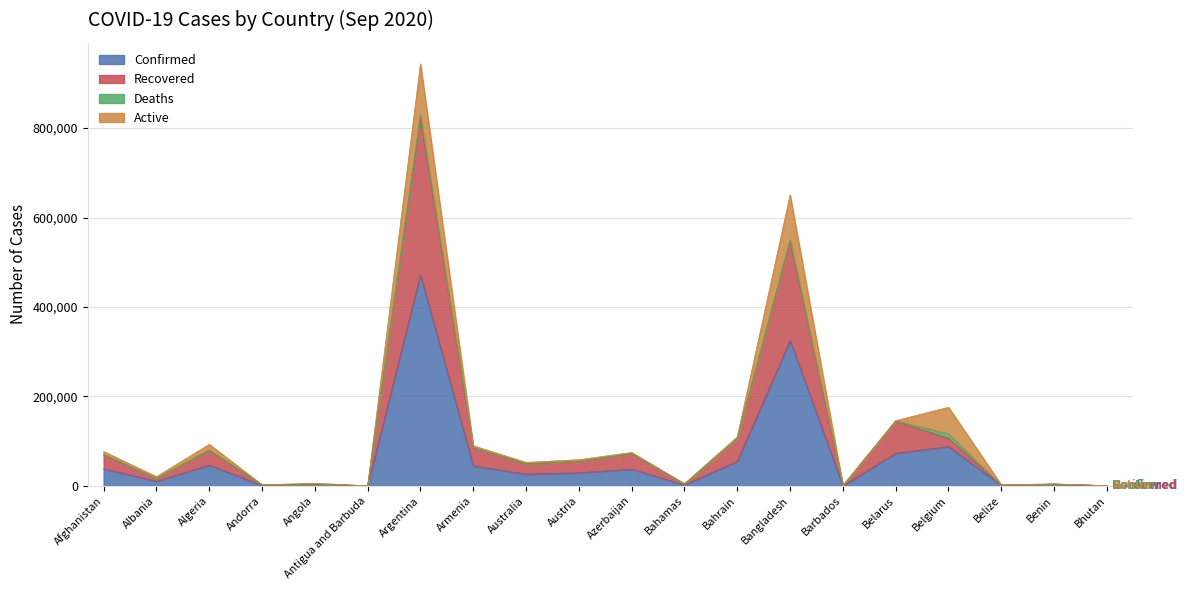

Which category has the highest value in the Confirmed series?

Argentina